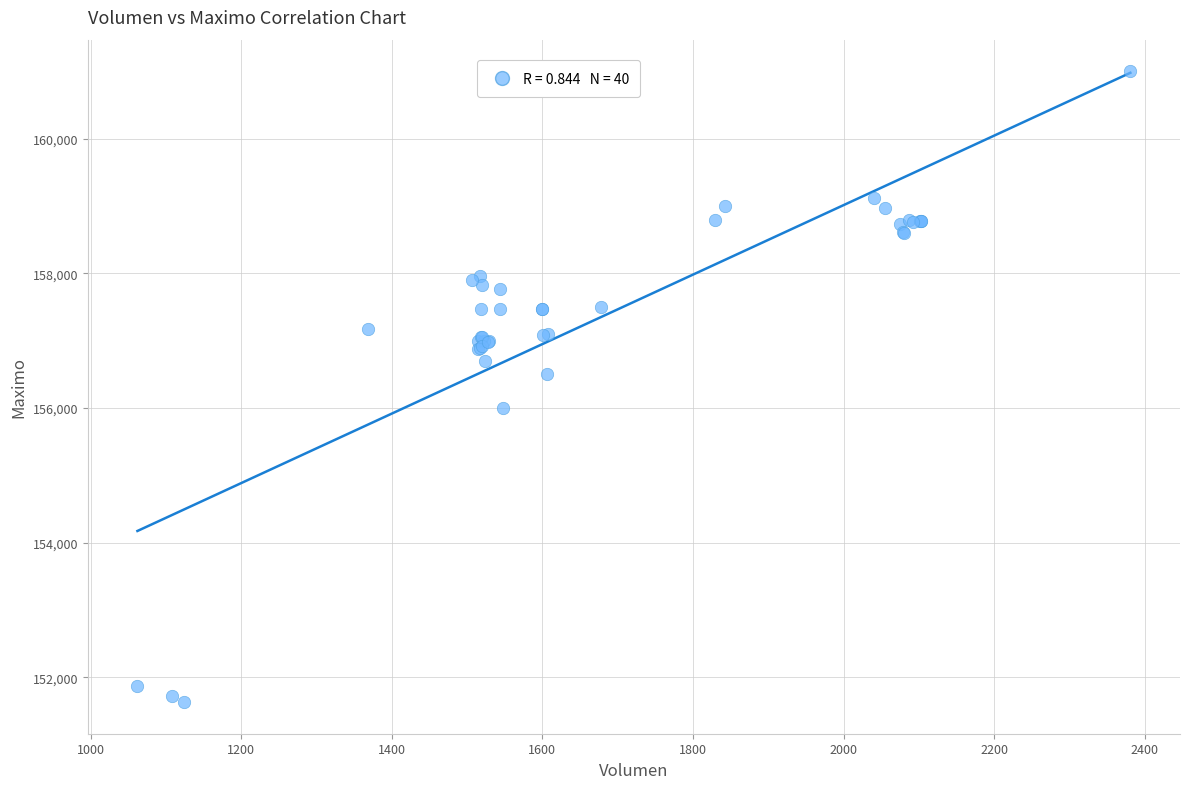

What Y value in the scatter plot is closest to 156316?

156500